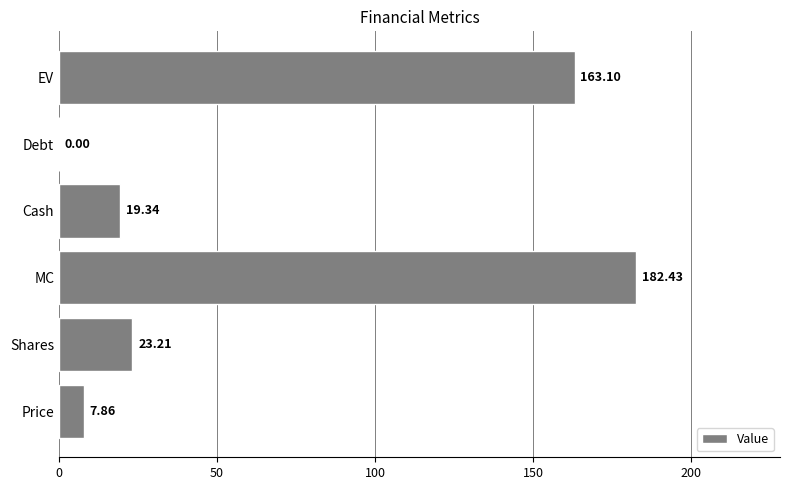

What is the sum of all values?

395.9